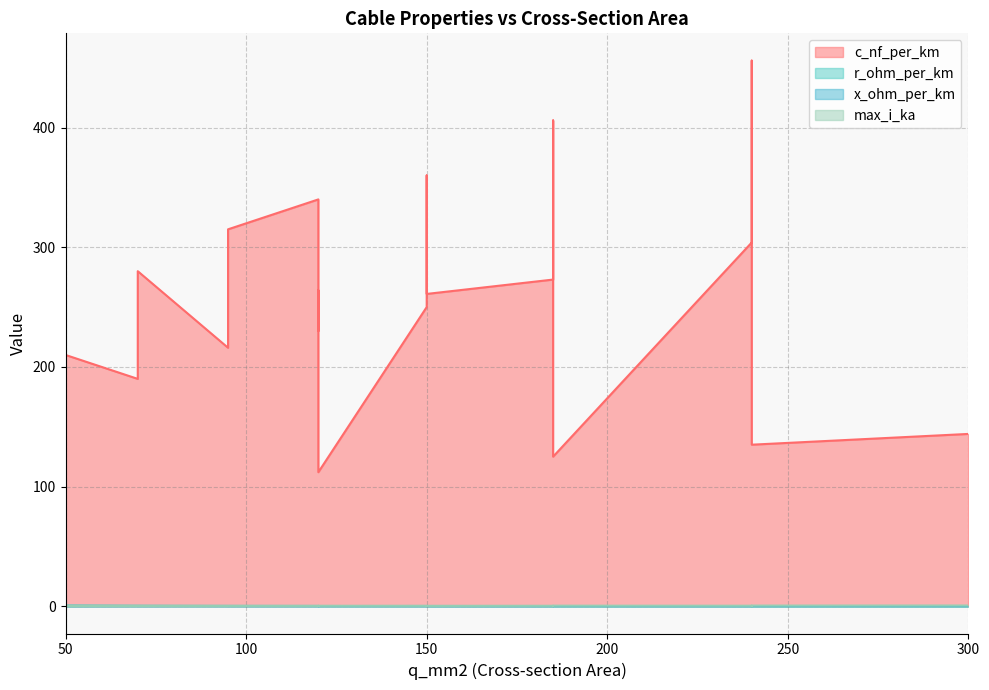

What is the difference between the highest and lowest values at 50?

209.9